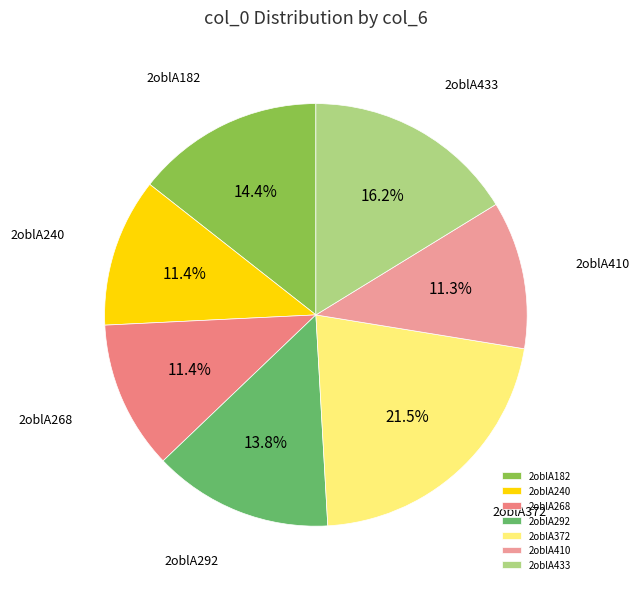

Is 2oblA240 the majority of the pie?

No